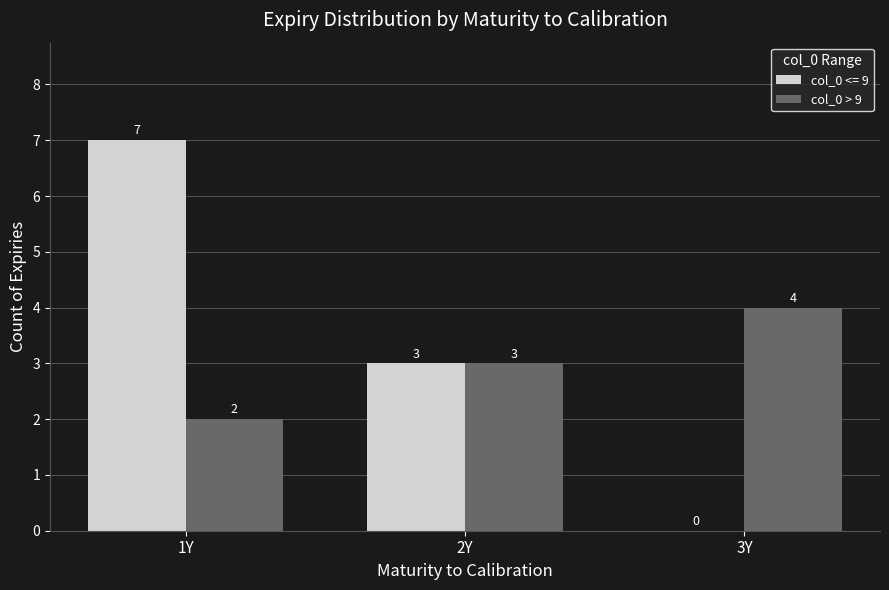

What is the sum of the col_0 > 9 values at 1Y and 2Y?

5